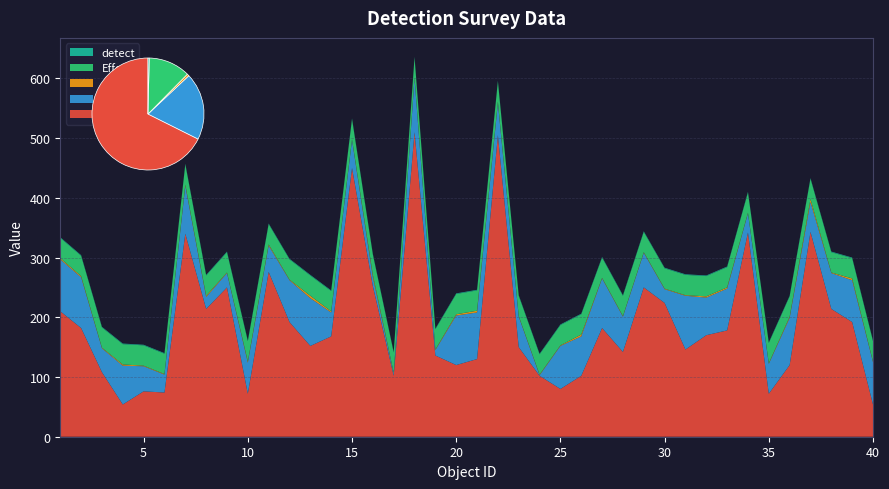

Reading right to left, transcribe all the data shown in this chart.

radial: 40=54	39=192	38=214	37=343	36=120	35=72	34=342	33=178	32=170	31=146	30=224	29=250	28=142	27=182	26=102	25=80	24=102	23=150	22=505	21=130	20=120	19=136	18=510	17=102	16=252	15=450	14=168	13=152	12=192	11=276	10=72	9=250	8=214	7=340	6=74	5=76	4=54	3=108	2=182	1=210
Angle: 40=71	39=70	38=60	37=50	36=79	35=50	34=32	33=70	32=63	31=90	30=23	29=58	28=59	27=83	26=66	25=72	24=1	23=51	22=54	21=78	20=83	19=9	18=90	17=4	16=15	15=47	14=40	13=80	12=70	11=44	10=52	9=24	8=20	7=80	6=30	5=42	4=65	3=40	2=85	1=87
size: 40=1	39=3	38=1	37=5	36=2	35=1	34=1	33=2	32=2	31=1	30=1	29=1	28=1	27=1	26=3	25=1	24=1	23=1	22=2	21=3	20=2	19=1	18=1	17=1	16=4	15=1	14=2	13=4	12=1	11=2	10=2	9=1	8=2	7=2	6=1	5=1	4=2	3=1	2=2	1=2
Effort: 40=34	39=34	38=34	37=34	36=34	35=34	34=34	33=34	32=34	31=34	30=34	29=34	28=34	27=34	26=34	25=34	24=34	23=34	22=34	21=34	20=34	19=34	18=34	17=34	16=34	15=34	14=34	13=34	12=34	11=34	10=34	9=34	8=34	7=34	6=34	5=34	4=34	3=34	2=34	1=34
detect: 40=1	39=1	38=1	37=1	36=1	35=1	34=1	33=1	32=1	31=1	30=1	29=1	28=1	27=1	26=1	25=1	24=1	23=1	22=1	21=1	20=1	19=1	18=1	17=1	16=1	15=1	14=1	13=1	12=1	11=1	10=1	9=1	8=1	7=1	6=1	5=1	4=1	3=1	2=1	1=1